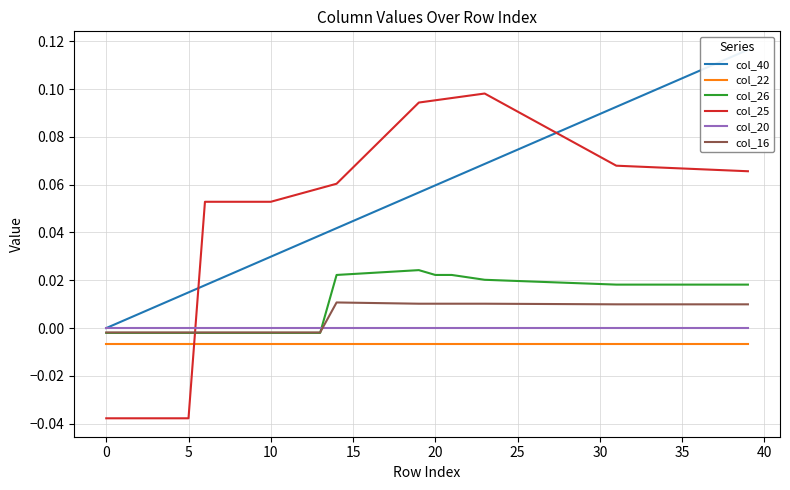

Reading left to right, list all the values displayed in this chart.

col_40: 0.0	0.0	0.0	0.0	0.0	0.0	0.0	0.0	0.0	0.0	0.0	0.0	0.0	0.0	0.0	0.0	0.0	0.1	0.1	0.1	0.1	0.1	0.1	0.1	0.1	0.1	0.1	0.1	0.1	0.1	0.1	0.1	0.1	0.1	0.1	0.1	0.1	0.1	0.1	0.1
col_22: -0.0	-0.0	-0.0	-0.0	-0.0	-0.0	-0.0	-0.0	-0.0	-0.0	-0.0	-0.0	-0.0	-0.0	-0.0	-0.0	-0.0	-0.0	-0.0	-0.0	-0.0	-0.0	-0.0	-0.0	-0.0	-0.0	-0.0	-0.0	-0.0	-0.0	-0.0	-0.0	-0.0	-0.0	-0.0	-0.0	-0.0	-0.0	-0.0	-0.0
col_26: -0.0	-0.0	-0.0	-0.0	-0.0	-0.0	-0.0	-0.0	-0.0	-0.0	-0.0	-0.0	-0.0	-0.0	0.0	0.0	0.0	0.0	0.0	0.0	0.0	0.0	0.0	0.0	0.0	0.0	0.0	0.0	0.0	0.0	0.0	0.0	0.0	0.0	0.0	0.0	0.0	0.0	0.0	0.0
col_25: -0.0	-0.0	-0.0	-0.0	-0.0	-0.0	0.1	0.1	0.1	0.1	0.1	0.1	0.1	0.1	0.1	0.1	0.1	0.1	0.1	0.1	0.1	0.1	0.1	0.1	0.1	0.1	0.1	0.1	0.1	0.1	0.1	0.1	0.1	0.1	0.1	0.1	0.1	0.1	0.1	0.1
col_20: 0.0	0.0	0.0	0.0	0.0	0.0	0.0	0.0	0.0	0.0	0.0	0.0	0.0	0.0	0.0	0.0	0.0	0.0	0.0	0.0	0.0	0.0	0.0	0.0	0.0	0.0	0.0	0.0	0.0	0.0	0.0	0.0	0.0	0.0	0.0	0.0	0.0	0.0	0.0	0.0
col_16: -0.0	-0.0	-0.0	-0.0	-0.0	-0.0	-0.0	-0.0	-0.0	-0.0	-0.0	-0.0	-0.0	-0.0	0.0	0.0	0.0	0.0	0.0	0.0	0.0	0.0	0.0	0.0	0.0	0.0	0.0	0.0	0.0	0.0	0.0	0.0	0.0	0.0	0.0	0.0	0.0	0.0	0.0	0.0